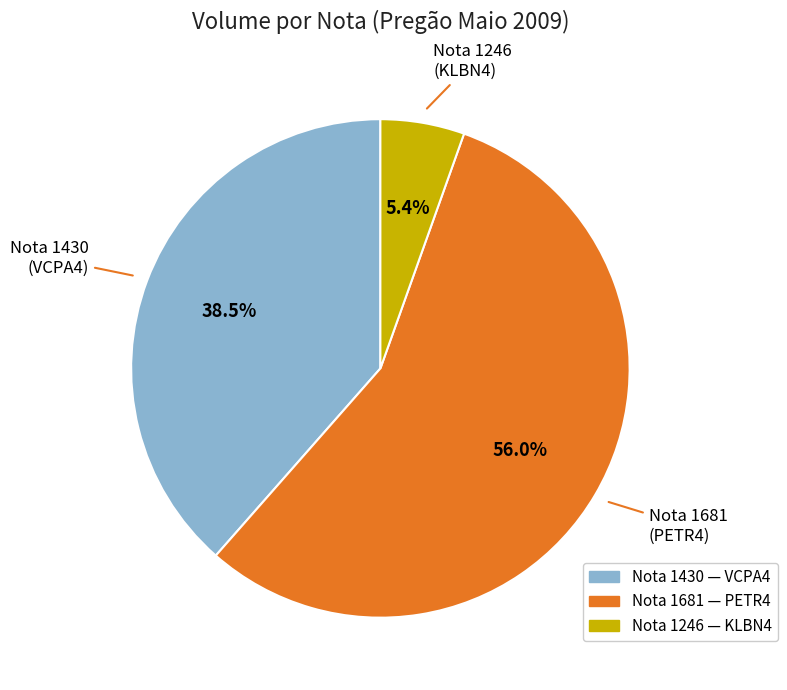

Is there a majority slice in this chart?

Yes